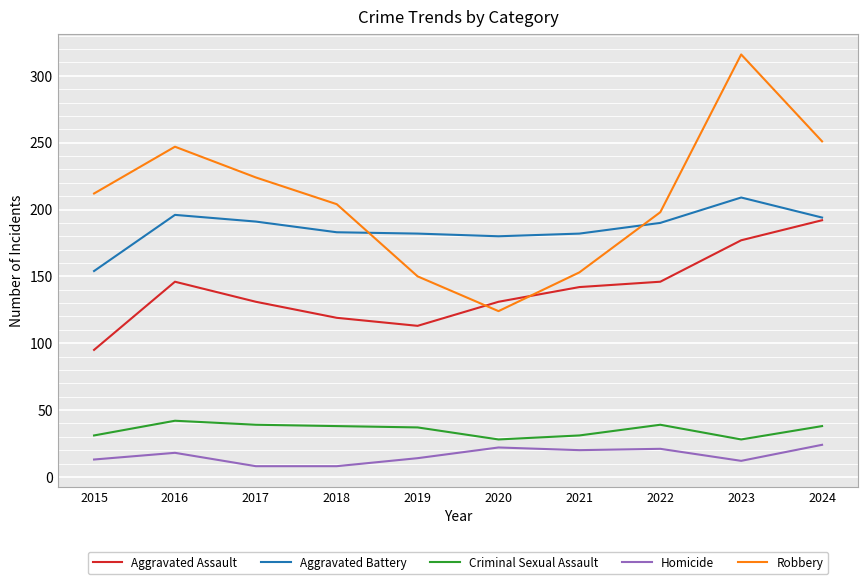

Which label corresponds to the largest value in the chart?

2023